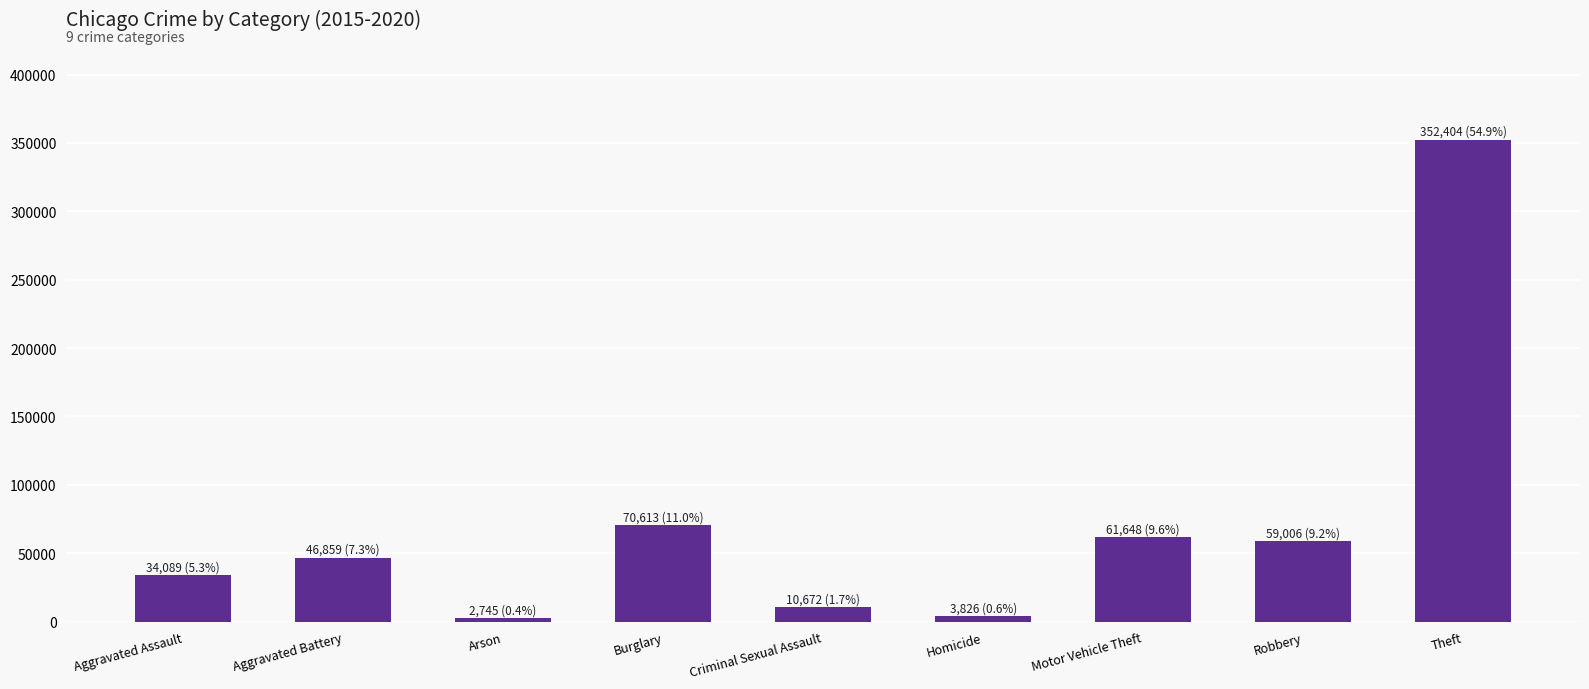

What is the value of the 5th bar from the left?

10672